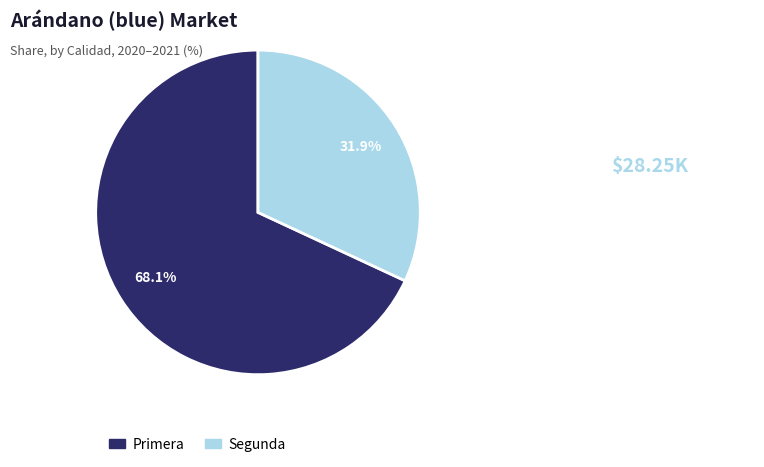

Is there a majority slice in this chart?

Yes